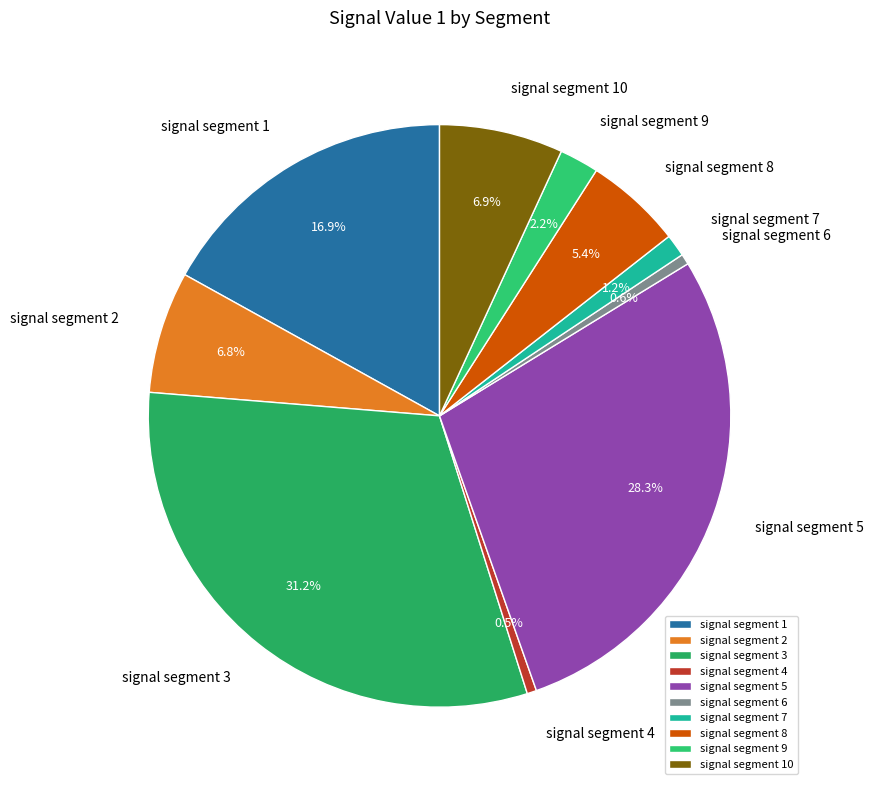

Does signal segment 2 account for over 50% of the chart?

No